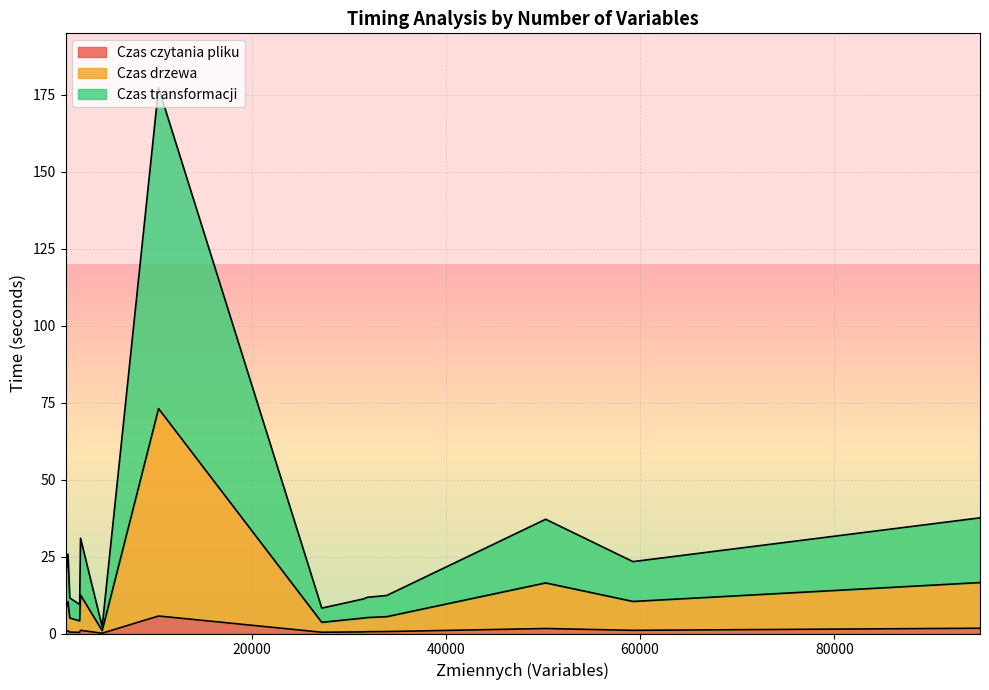

Read the Czas drzewa value at 33903.

5.5